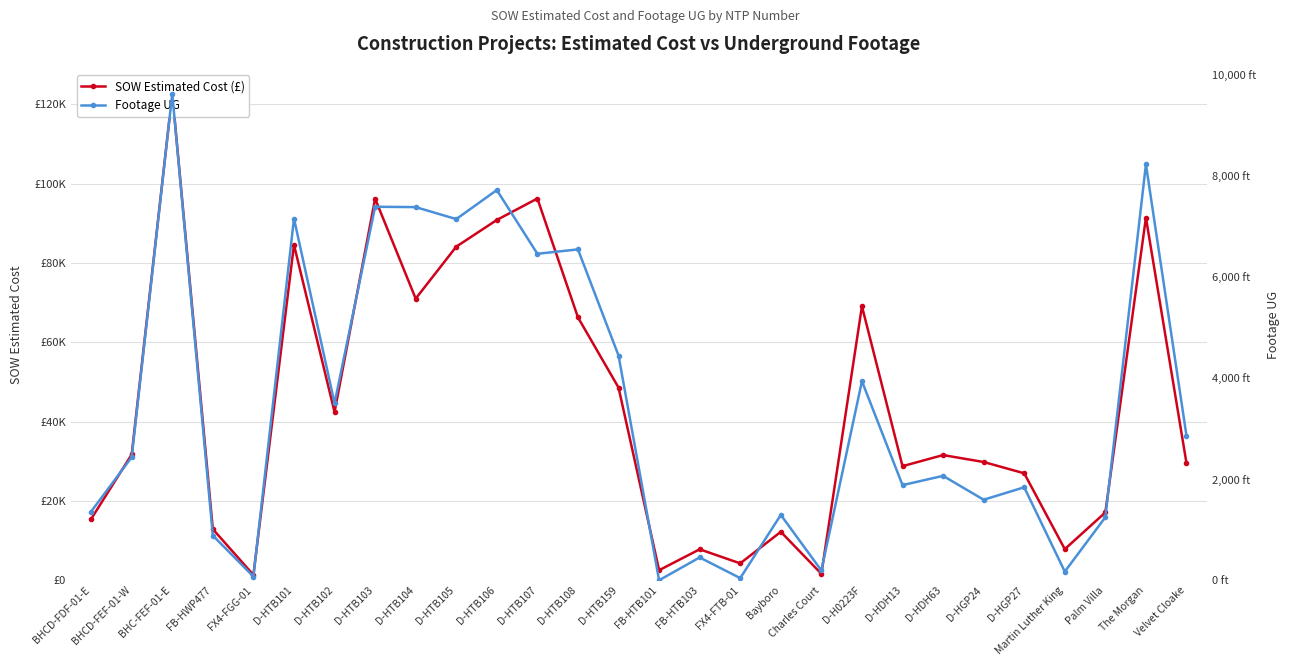

True or false: SOW Estimated Cost (£) and Footage UG cross at least once.

False